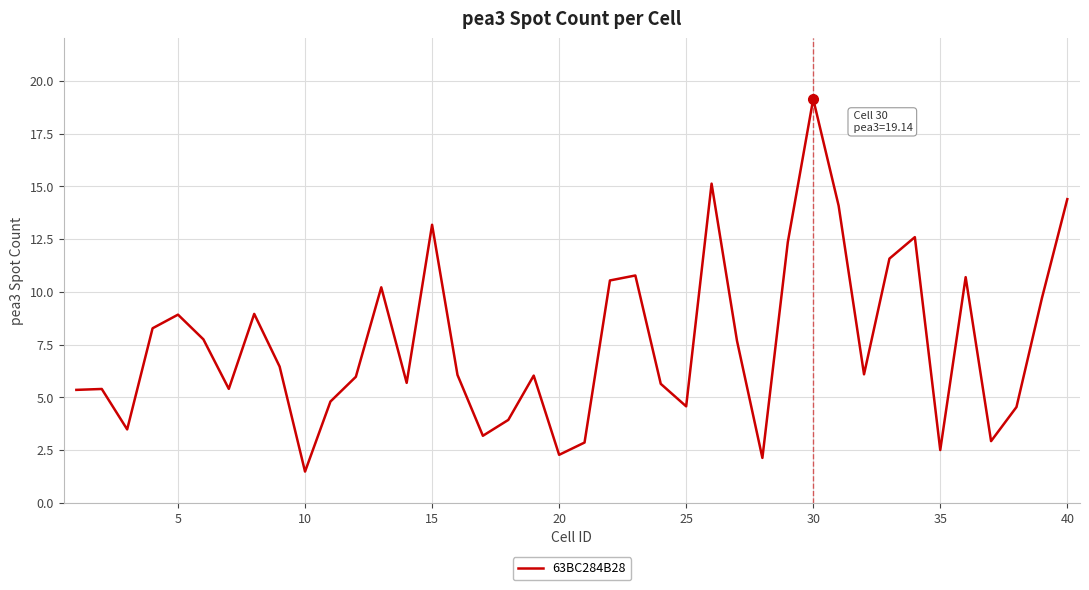

How many lines are shown in the chart?

1